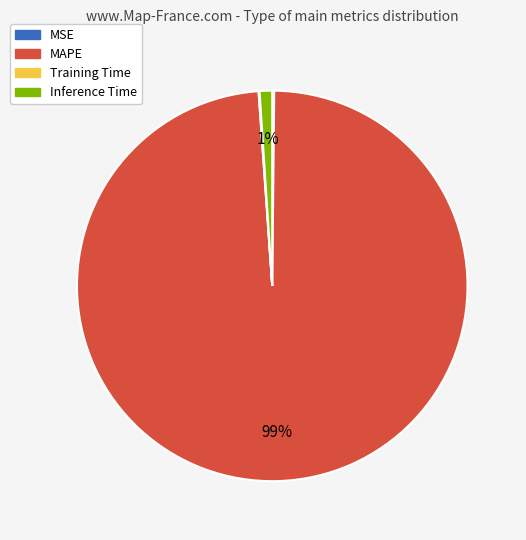

Which slice is the largest?

MAPE